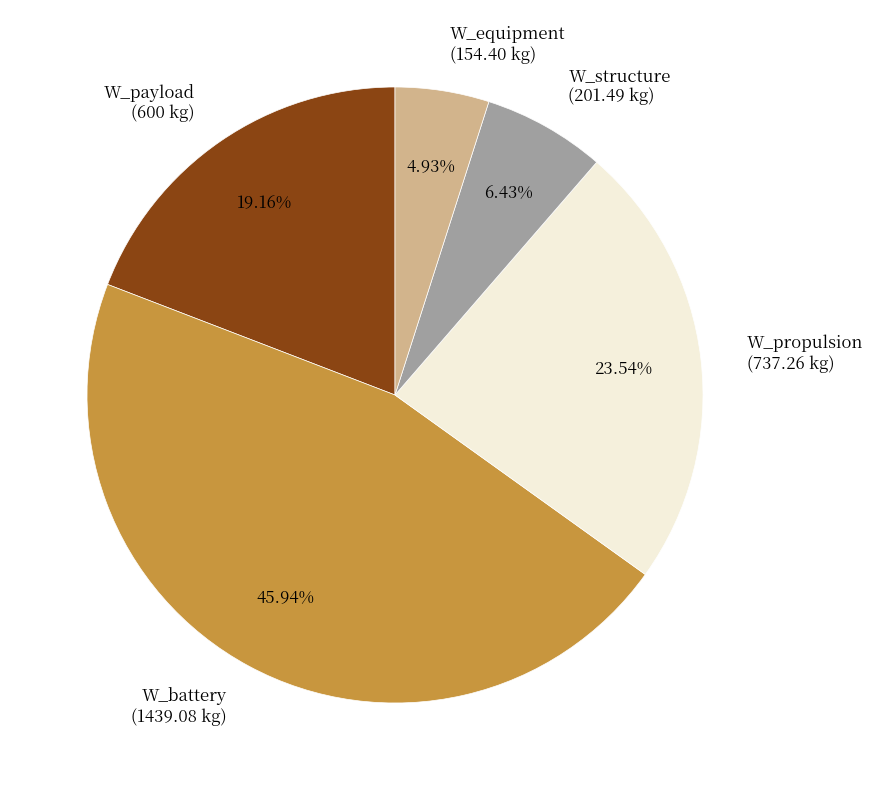

Which has a higher value, W_propulsion or W_structure?

W_propulsion